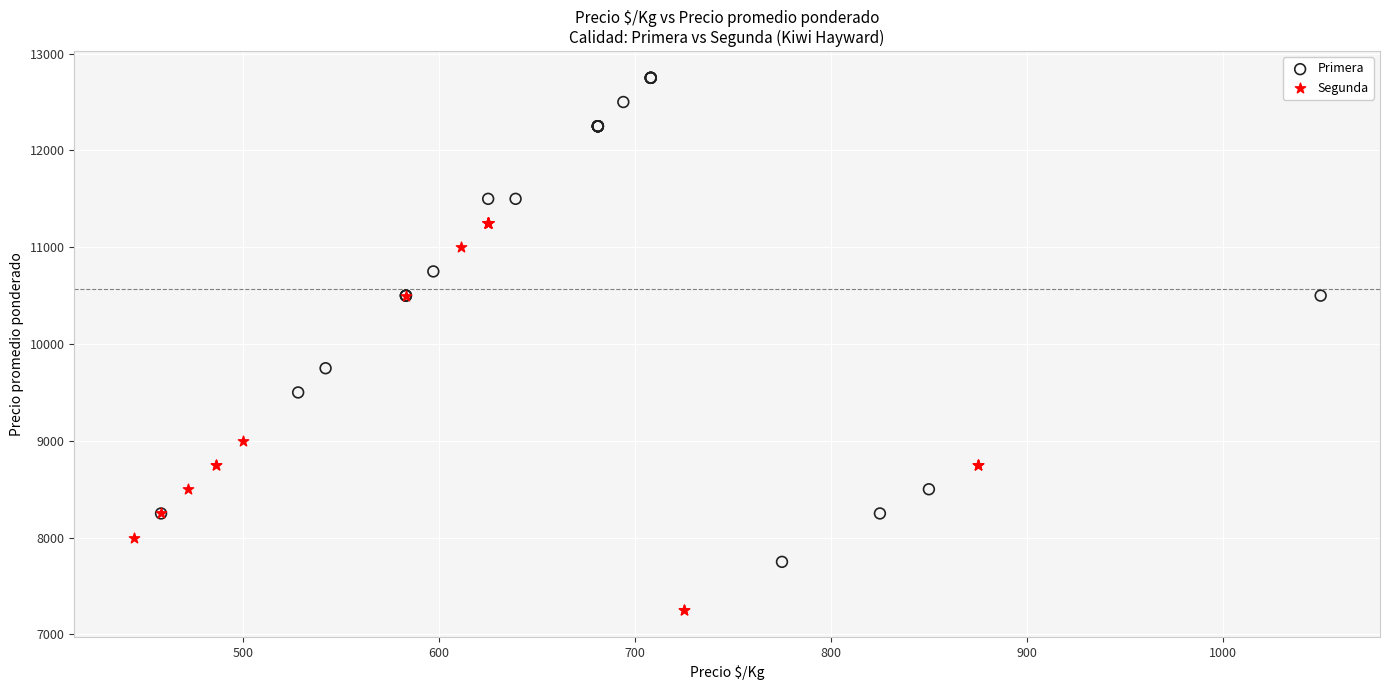

Which series contains the highest Y value?

Primera